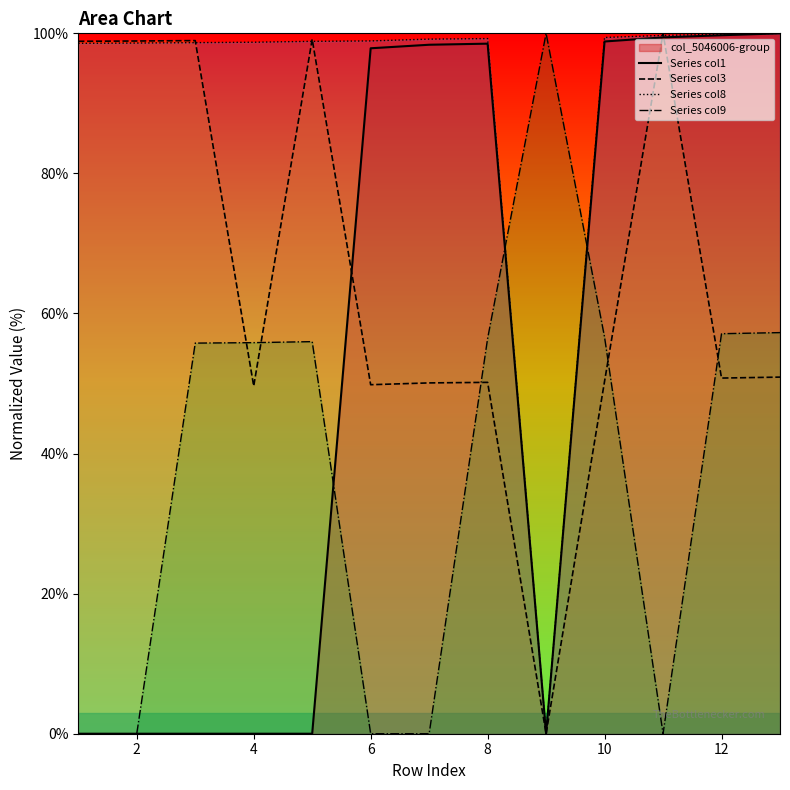

How many times do Series col8 and Series col9 cross each other?

2